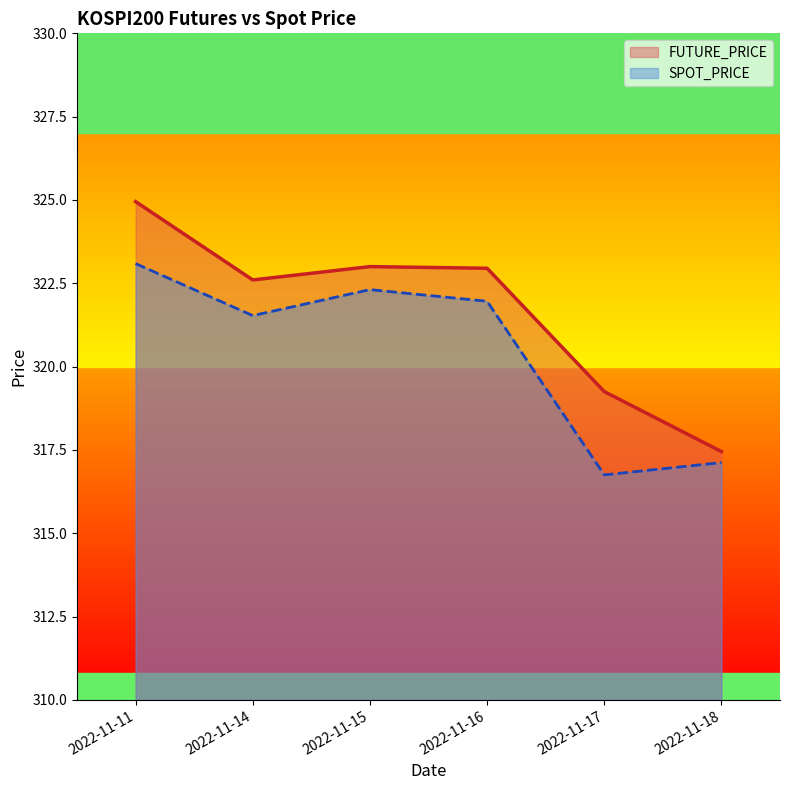

True or false: FUTURE_PRICE has a value of 122.6 at 2022-11-17.

False